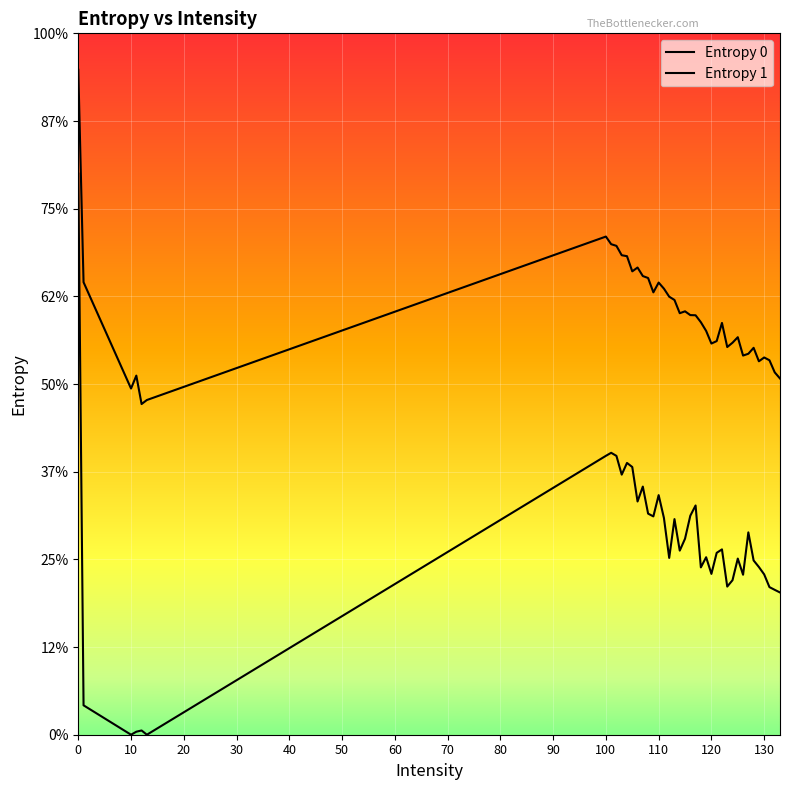

Is this an area chart (filled region under the line)?

No